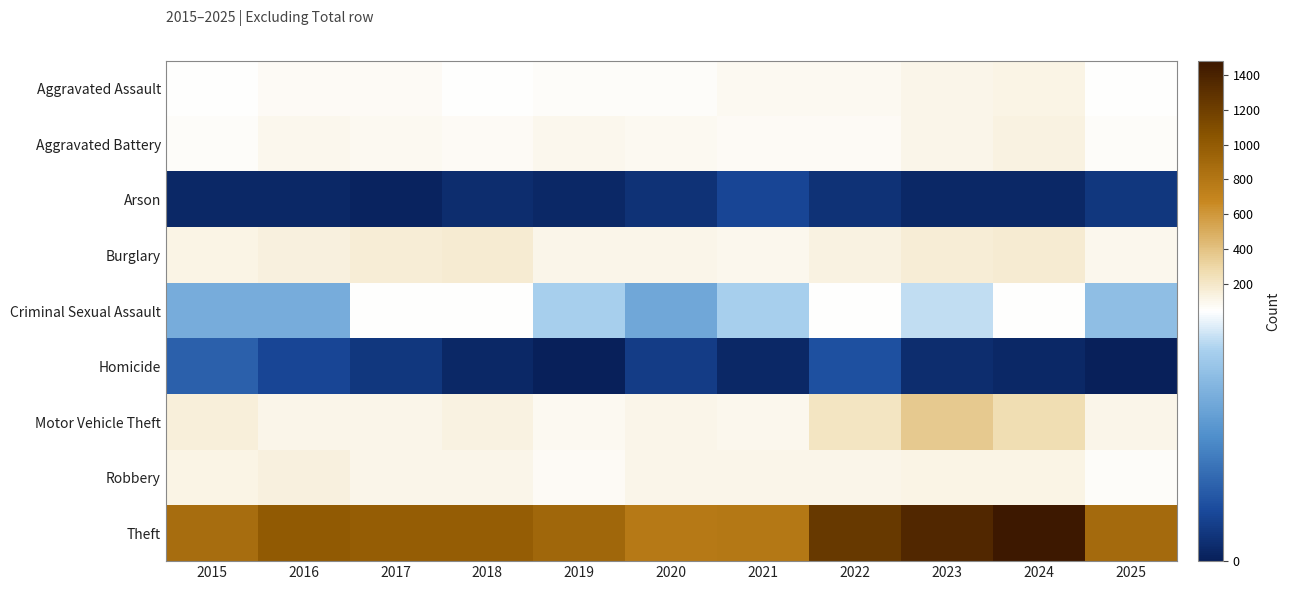

How many data points does each series have?

11